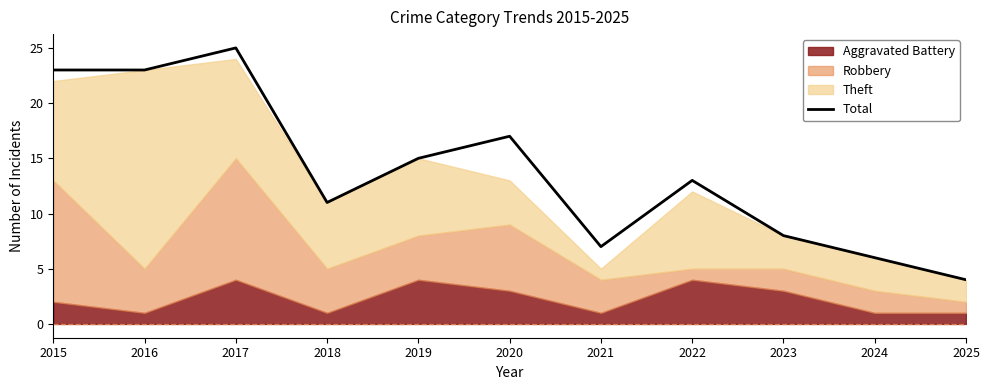

At which label is the value closest to 14?

2019